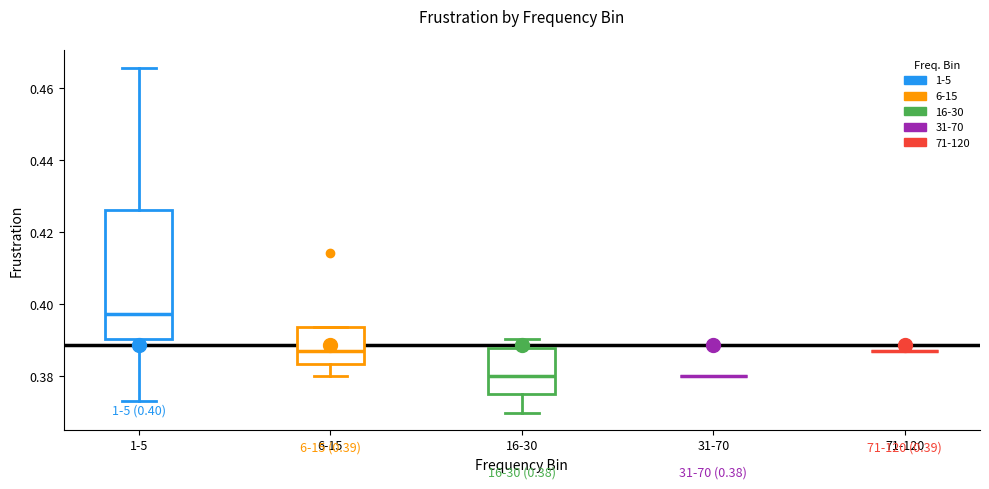

Comparing the boxes themselves (not the whiskers), which one is the tallest?

1-5